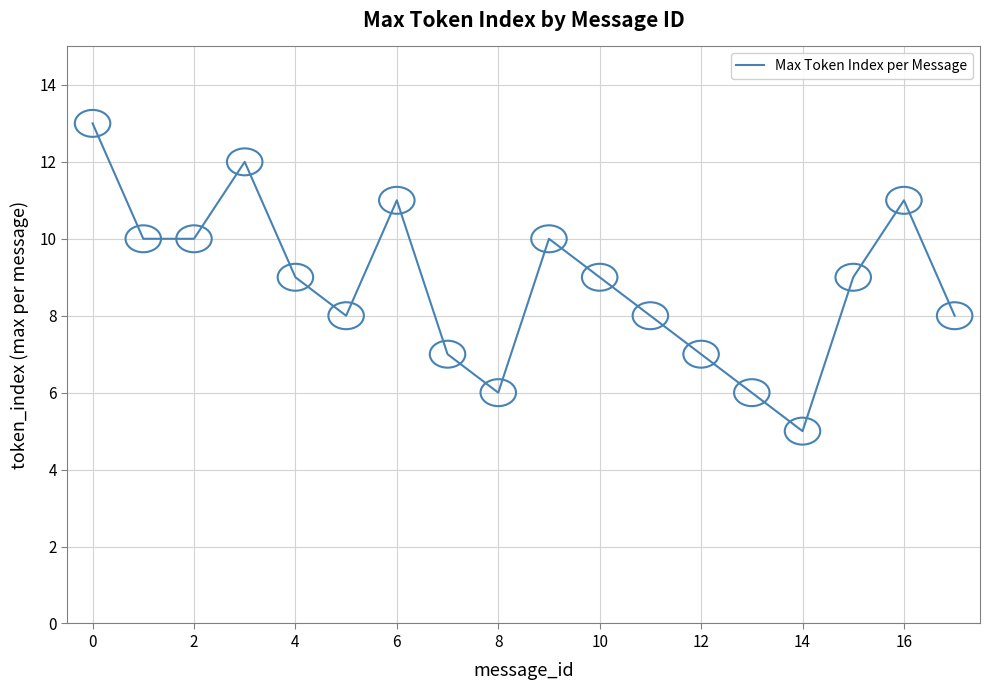

What is the maximum value shown in the chart?

13